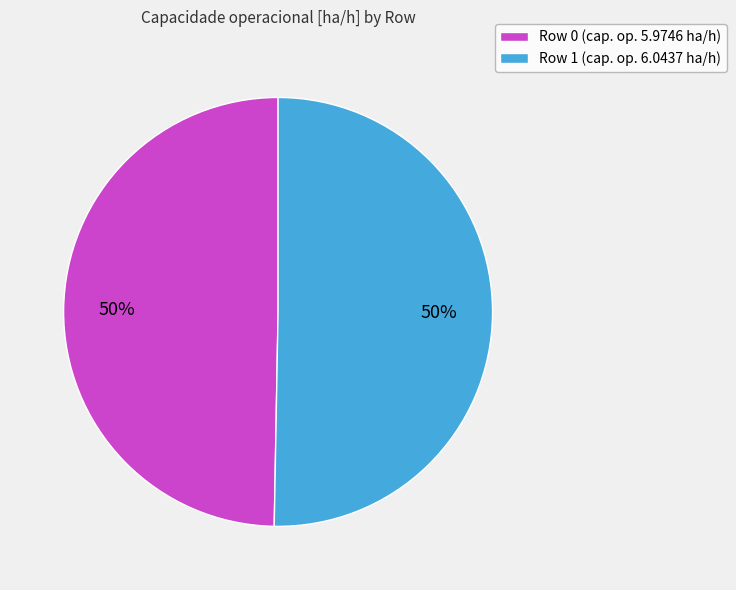

The Row 0 slice represents 50% of the pie. True or false?

True